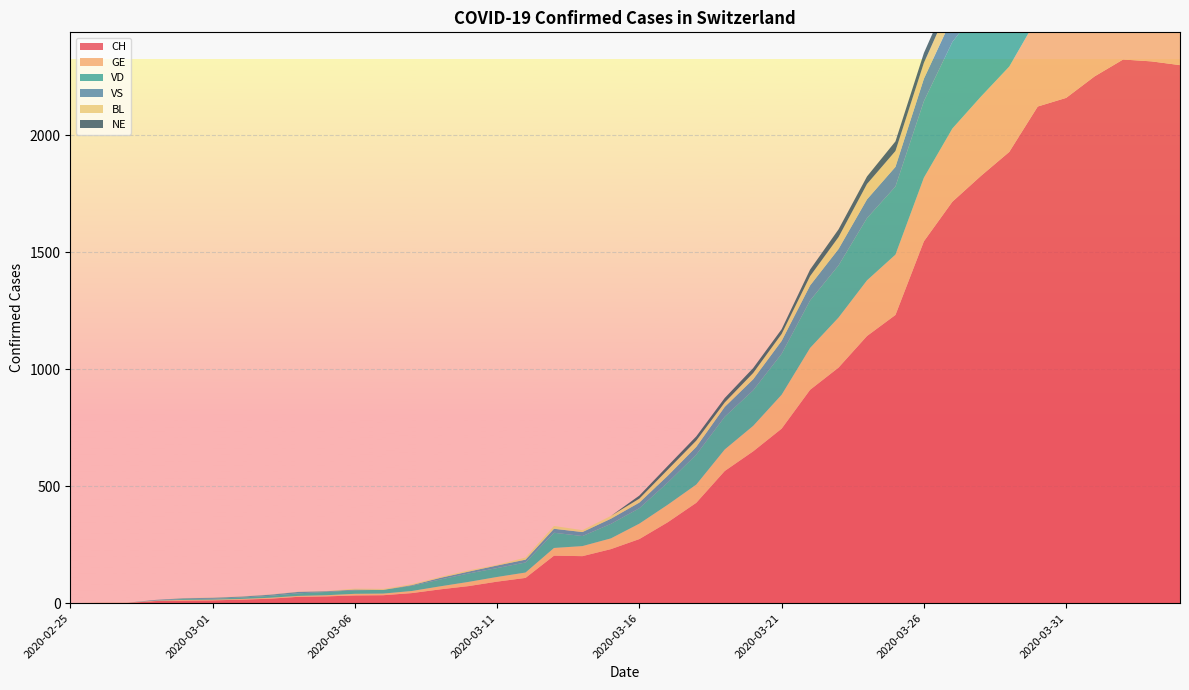

Reading right to left, extract all data points from this chart.

CH: 2020-04-04=2300	2020-04-03=2316	2020-04-02=2324	2020-04-01=2252	2020-03-31=2160	2020-03-30=2123	2020-03-29=1929	2020-03-28=1826	2020-03-27=1716	2020-03-26=1547	2020-03-25=1232	2020-03-24=1142	2020-03-23=1007	2020-03-22=912	2020-03-21=746	2020-03-20=649	2020-03-19=565	2020-03-18=429	2020-03-17=346	2020-03-16=274	2020-03-15=231	2020-03-14=201	2020-03-13=203	2020-03-12=108	2020-03-11=92	2020-03-10=73	2020-03-09=59	2020-03-08=43	2020-03-07=34	2020-03-06=33	2020-03-05=29	2020-03-04=27	2020-03-03=19	2020-03-02=15	2020-03-01=12	2020-02-29=11	2020-02-28=9	2020-02-27=1	2020-02-26=1	2020-02-25=0
GE: 2020-04-04=421	2020-04-03=424	2020-04-02=424	2020-04-01=406	2020-03-31=405	2020-03-30=382	2020-03-29=365	2020-03-28=339	2020-03-27=313	2020-03-26=272	2020-03-25=258	2020-03-24=238	2020-03-23=214	2020-03-22=179	2020-03-21=145	2020-03-20=109	2020-03-19=92	2020-03-18=78	2020-03-17=75	2020-03-16=66	2020-03-15=46	2020-03-14=43	2020-03-13=33	2020-03-12=23	2020-03-11=20	2020-03-10=18	2020-03-09=13	2020-03-08=9	2020-03-07=7	2020-03-06=7	2020-03-05=5	2020-03-04=4	2020-03-03=4	2020-03-02=3	2020-03-01=3	2020-02-29=3	2020-02-28=2	2020-02-27=1	2020-02-26=1	2020-02-25=0
VD: 2020-04-04=373	2020-04-03=375	2020-04-02=386	2020-04-01=390	2020-03-31=392	2020-03-30=386	2020-03-29=388	2020-03-28=390	2020-03-27=370	2020-03-26=327	2020-03-25=291	2020-03-24=266	2020-03-23=223	2020-03-22=203	2020-03-21=175	2020-03-20=152	2020-03-19=140	2020-03-18=128	2020-03-17=95	2020-03-16=66	2020-03-15=62	2020-03-14=43	2020-03-13=65	2020-03-12=43	2020-03-11=38	2020-03-10=36	2020-03-09=29	2020-03-08=22	2020-03-07=16	2020-03-06=15	2020-03-05=14	2020-03-04=11	2020-03-03=8	2020-03-02=6	2020-03-01=4	2020-02-29=4	2020-02-28=0	2020-02-27=0	2020-02-26=0	2020-02-25=0
VS: 2020-04-04=142	2020-04-03=144	2020-04-02=135	2020-04-01=139	2020-03-31=136	2020-03-30=122	2020-03-29=112	2020-03-28=110	2020-03-27=104	2020-03-26=96	2020-03-25=84	2020-03-24=80	2020-03-23=70	2020-03-22=64	2020-03-21=55	2020-03-20=47	2020-03-19=42	2020-03-18=33	2020-03-17=29	2020-03-16=24	2020-03-15=22	2020-03-14=17	2020-03-13=17	2020-03-12=12	2020-03-11=11	2020-03-10=8	2020-03-09=7	2020-03-08=3	2020-03-07=0	2020-03-06=3	2020-03-05=3	2020-03-04=6	2020-03-03=5	2020-03-02=4	2020-03-01=4	2020-02-29=3	2020-02-28=3	2020-02-27=0	2020-02-26=0	2020-02-25=0
BL: 2020-04-04=73	2020-04-03=82	2020-04-02=81	2020-04-01=86	2020-03-31=88	2020-03-30=86	2020-03-29=99	2020-03-28=75	2020-03-27=79	2020-03-26=68	2020-03-25=68	2020-03-24=66	2020-03-23=51	2020-03-22=40	2020-03-21=30	2020-03-20=27	2020-03-19=19	2020-03-18=27	2020-03-17=26	2020-03-16=17	2020-03-15=12	2020-03-14=8	2020-03-13=12	2020-03-12=9	2020-03-11=3	2020-03-10=5	2020-03-09=4	2020-03-08=4	2020-03-07=4	2020-03-06=4	2020-03-05=1	2020-03-04=1	2020-03-03=1	2020-03-02=1	2020-03-01=1	2020-02-29=1	2020-02-28=0	2020-02-27=0	2020-02-26=0	2020-02-25=0
NE: 2020-04-04=59	2020-04-03=61	2020-04-02=61	2020-04-01=66	2020-03-31=59	2020-03-30=57	2020-03-29=60	2020-03-28=50	2020-03-27=45	2020-03-26=42	2020-03-25=41	2020-03-24=32	2020-03-23=33	2020-03-22=28	2020-03-21=20	2020-03-20=21	2020-03-19=19	2020-03-18=18	2020-03-17=16	2020-03-16=13	2020-03-15=0	2020-03-14=0	2020-03-13=0	2020-03-12=0	2020-03-11=0	2020-03-10=0	2020-03-09=0	2020-03-08=0	2020-03-07=0	2020-03-06=0	2020-03-05=0	2020-03-04=0	2020-03-03=0	2020-03-02=0	2020-03-01=0	2020-02-29=0	2020-02-28=0	2020-02-27=0	2020-02-26=0	2020-02-25=0